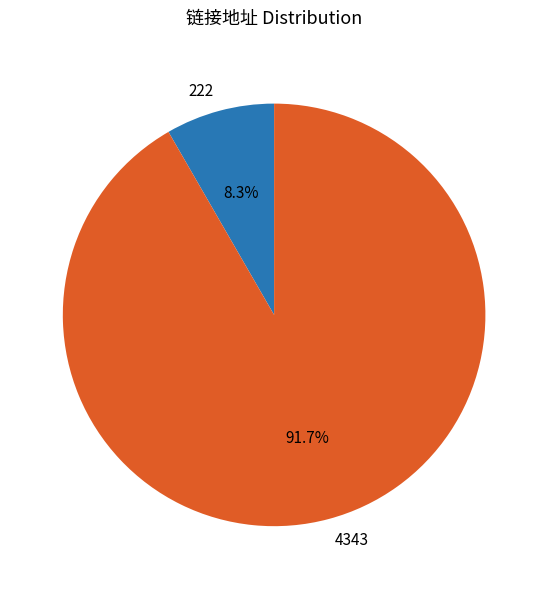

To the nearest percent, what is the difference between the 4343 and 222 slice percentages?

83%